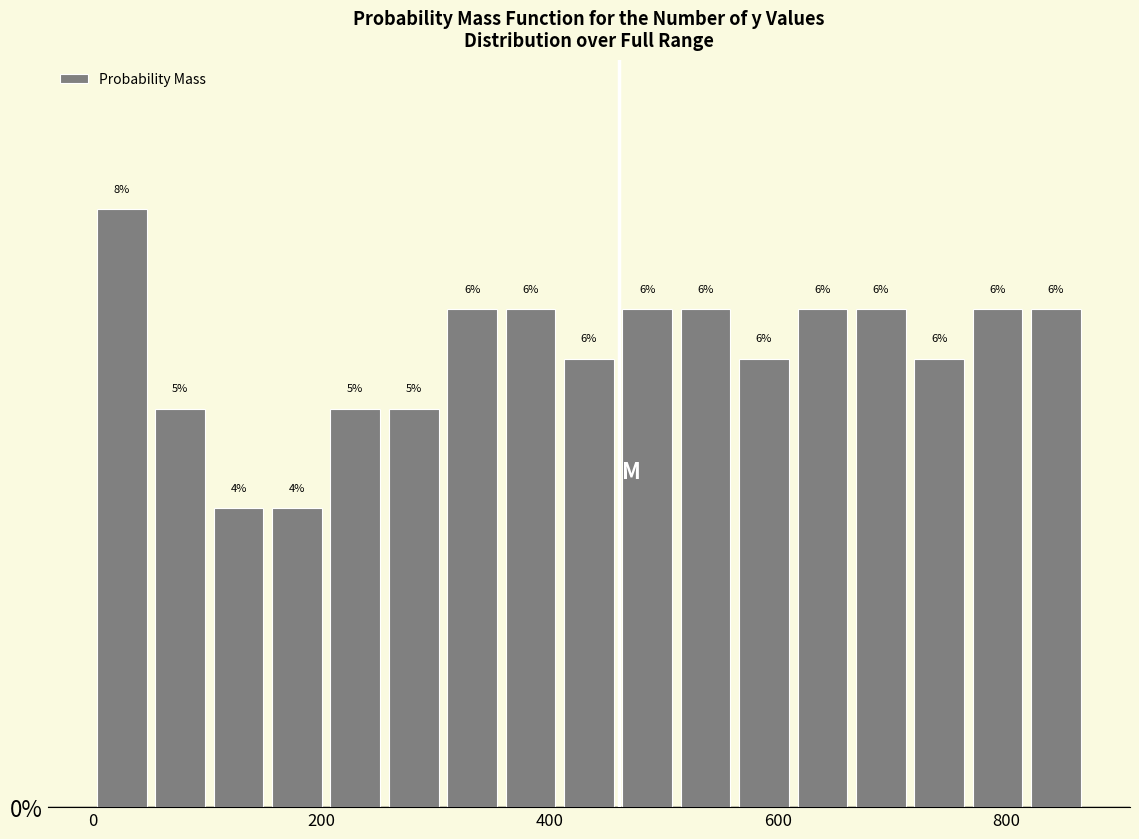

Around what value on the x-axis is the tallest bar? Give the approximate position of its centre, as read against the axis.

20